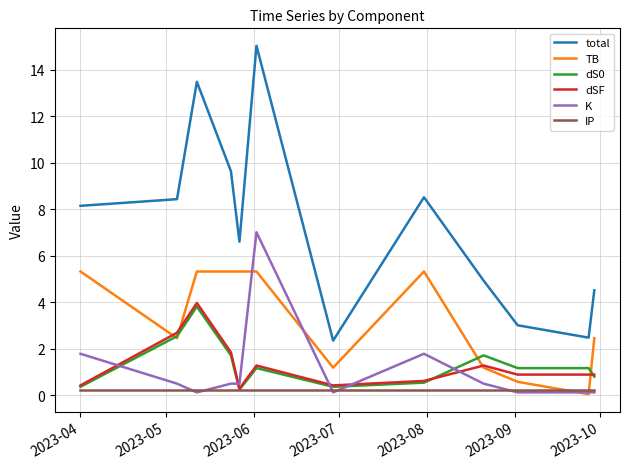

Which series has the largest range (max minus min)?

total